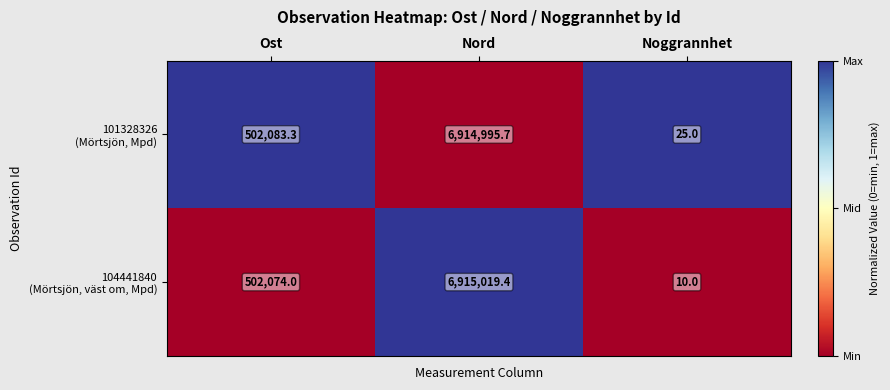

Which label corresponds to the largest value in the chart?

Nord